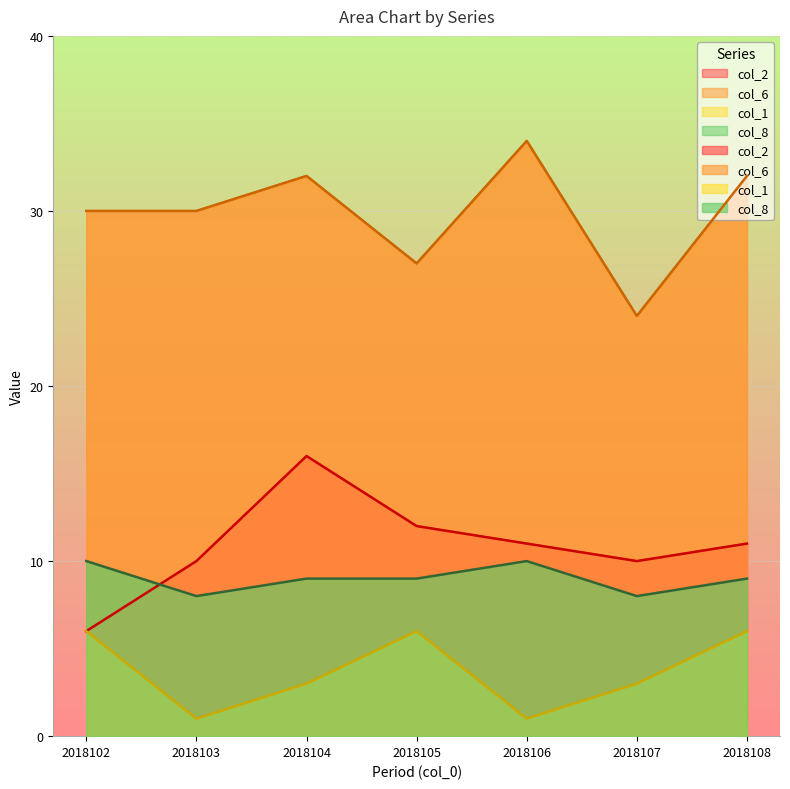

Read the col_1 value at 2018103.

1